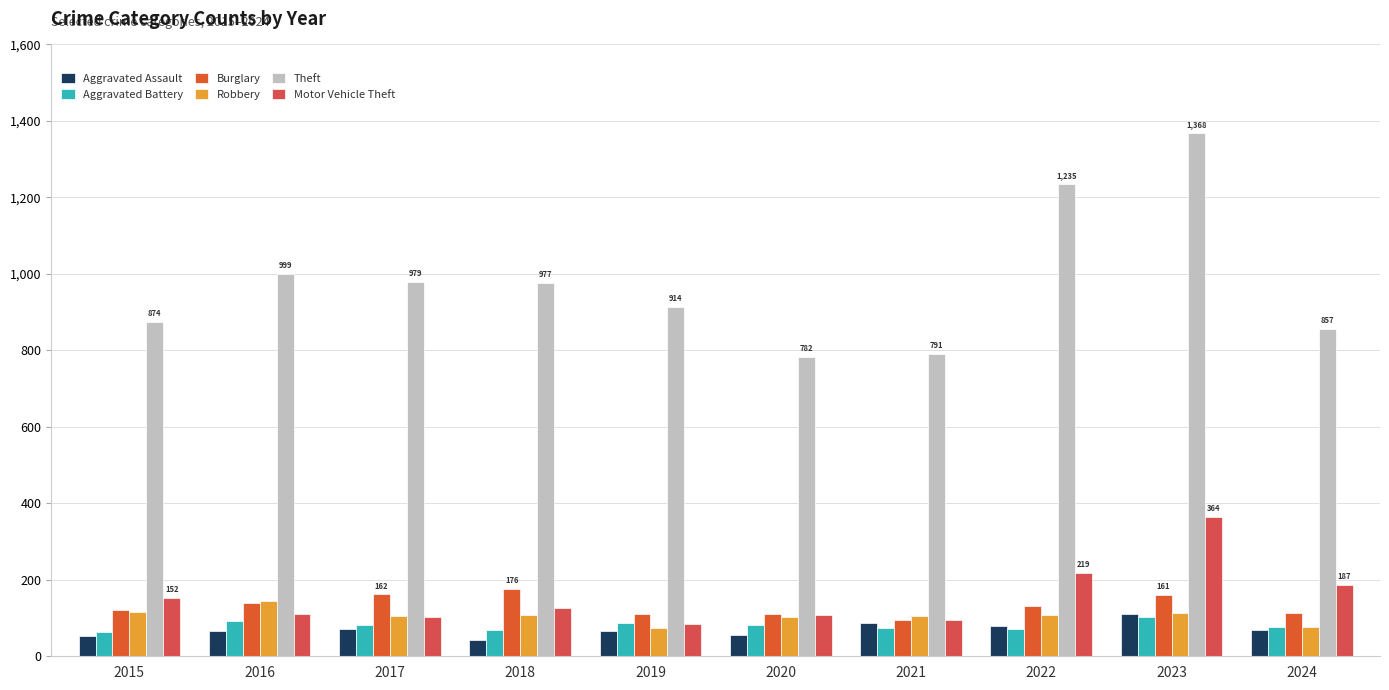

Rank the series by their maximum value, from lowest to highest.

Aggravated Battery, Aggravated Assault, Robbery, Burglary, Motor Vehicle Theft, Theft